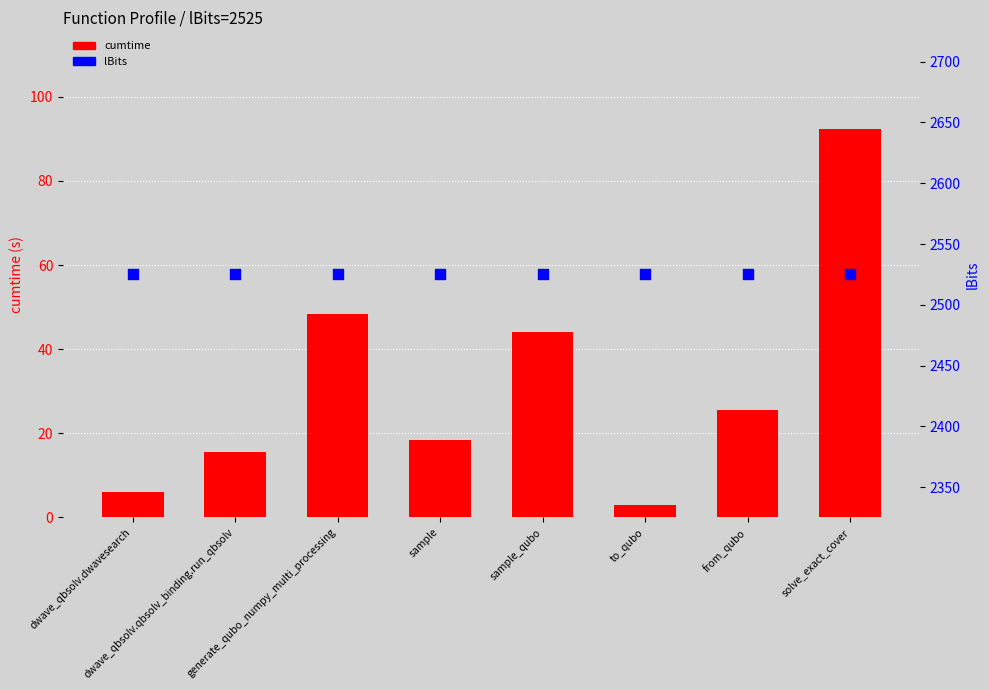

Which series contains the highest Y value?

lBits